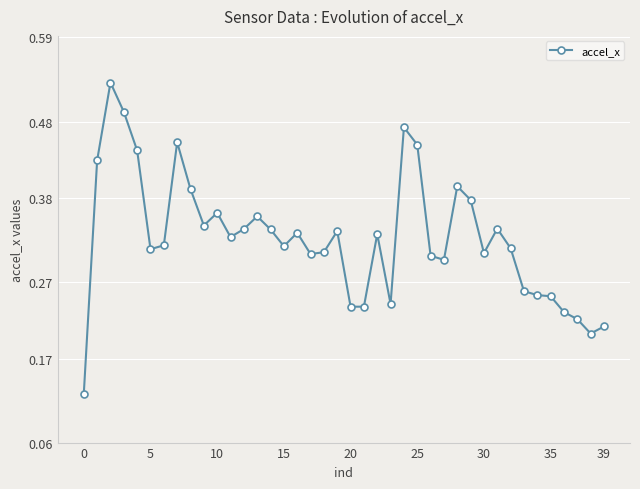

How many values are between 0 and 1?

40